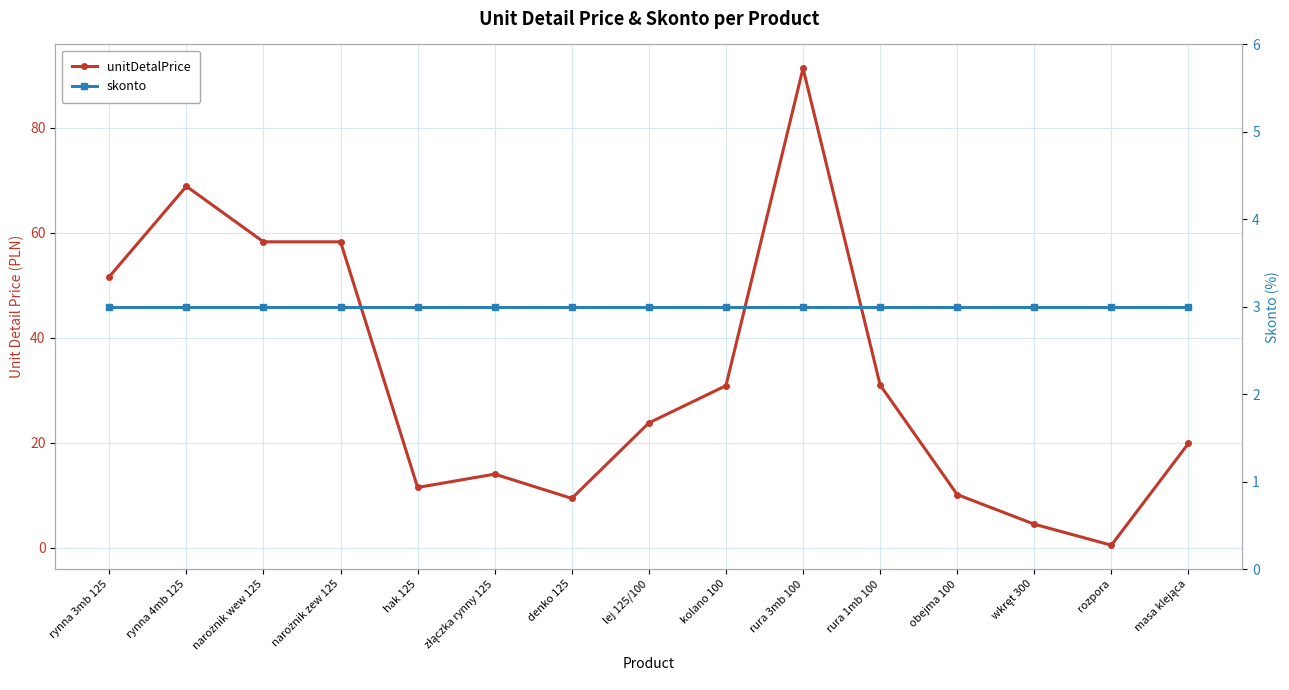

What is the sum of the unitDetalPrice values at rynna 4mb 125 and wkręt 300?

73.4